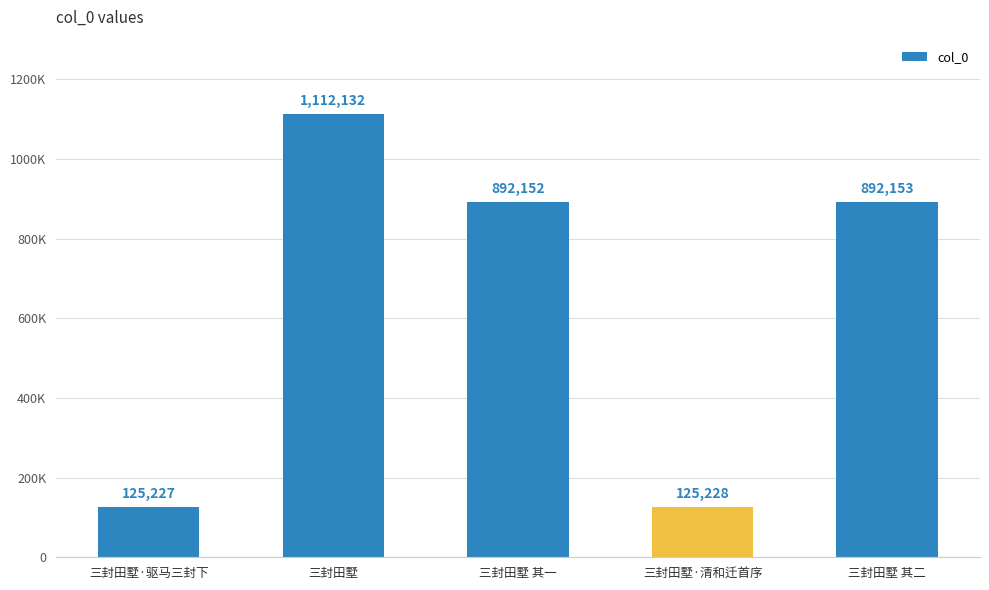

What is the label of the 1st bar from the left?

三封田墅·驱马三封下